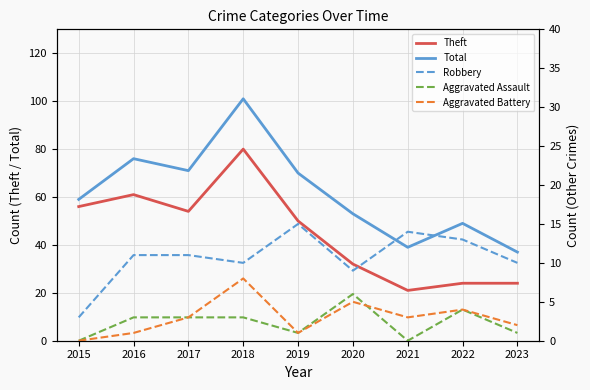

What is the difference between the second highest and second lowest values in the Total series?

37